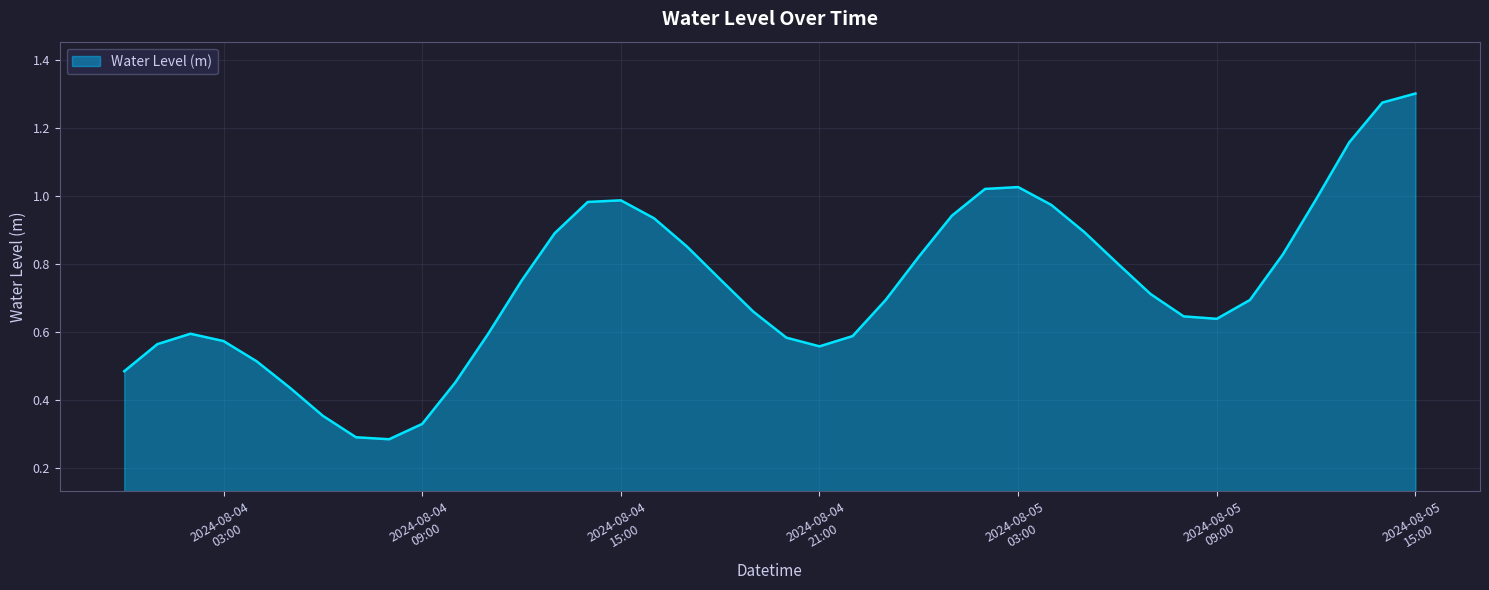

What is the difference between the second highest and minimum values?

1.0